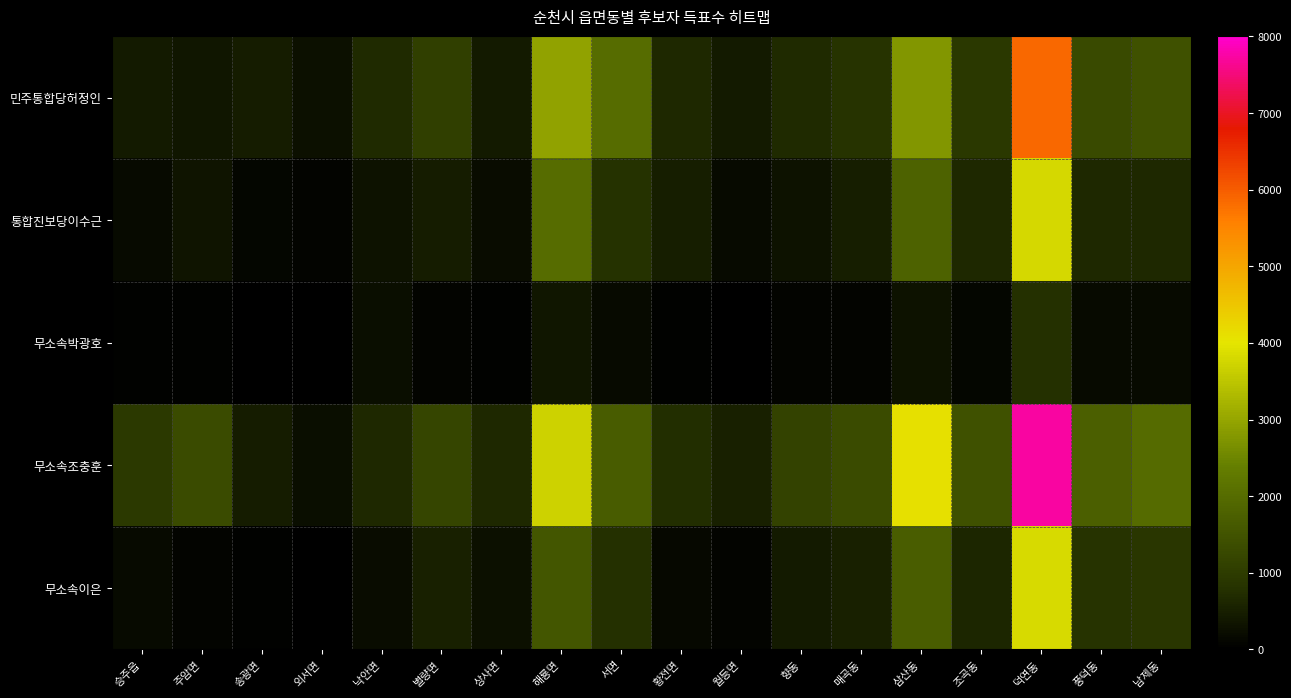

Which series has the largest total across all categories?

무소속조충훈